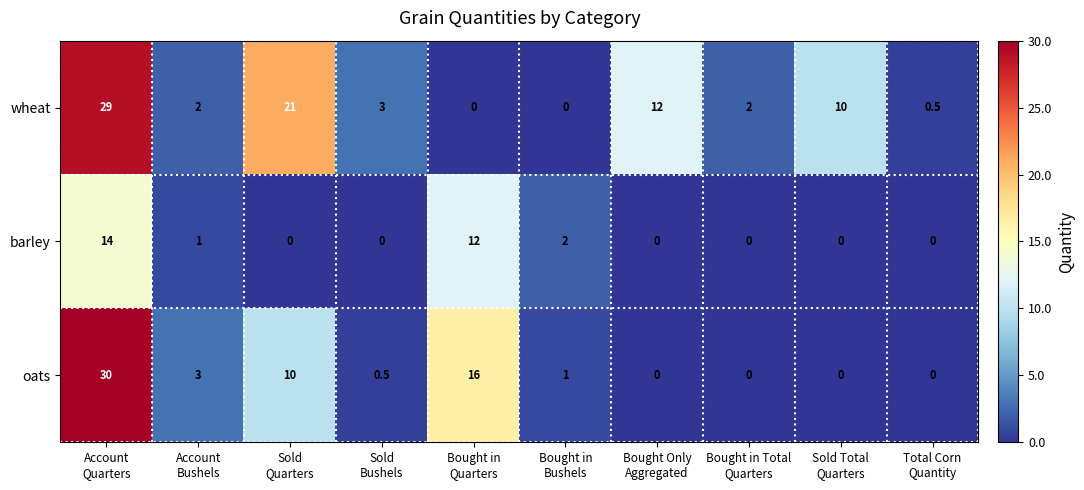

List the series in order of their peak value, highest first.

oats, wheat, barley